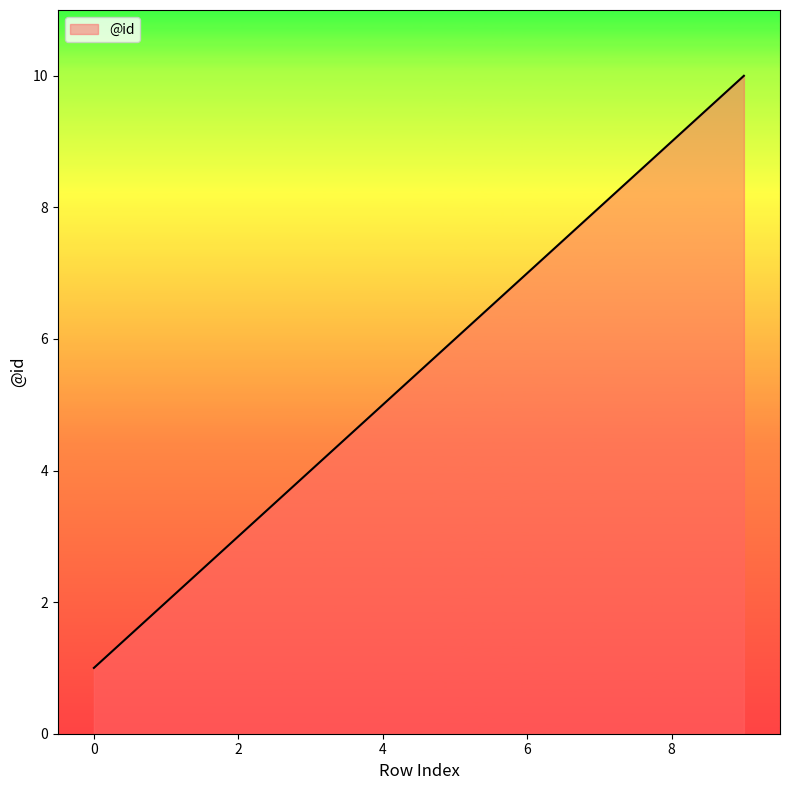

Does the chart display data point markers on the line(s)?

No